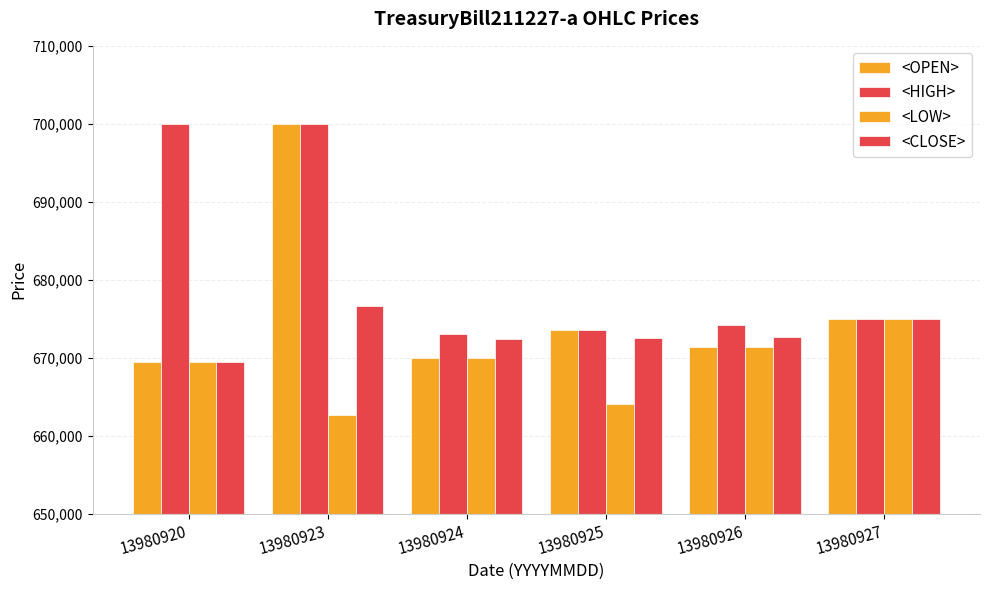

How many bars are there in each group?

4